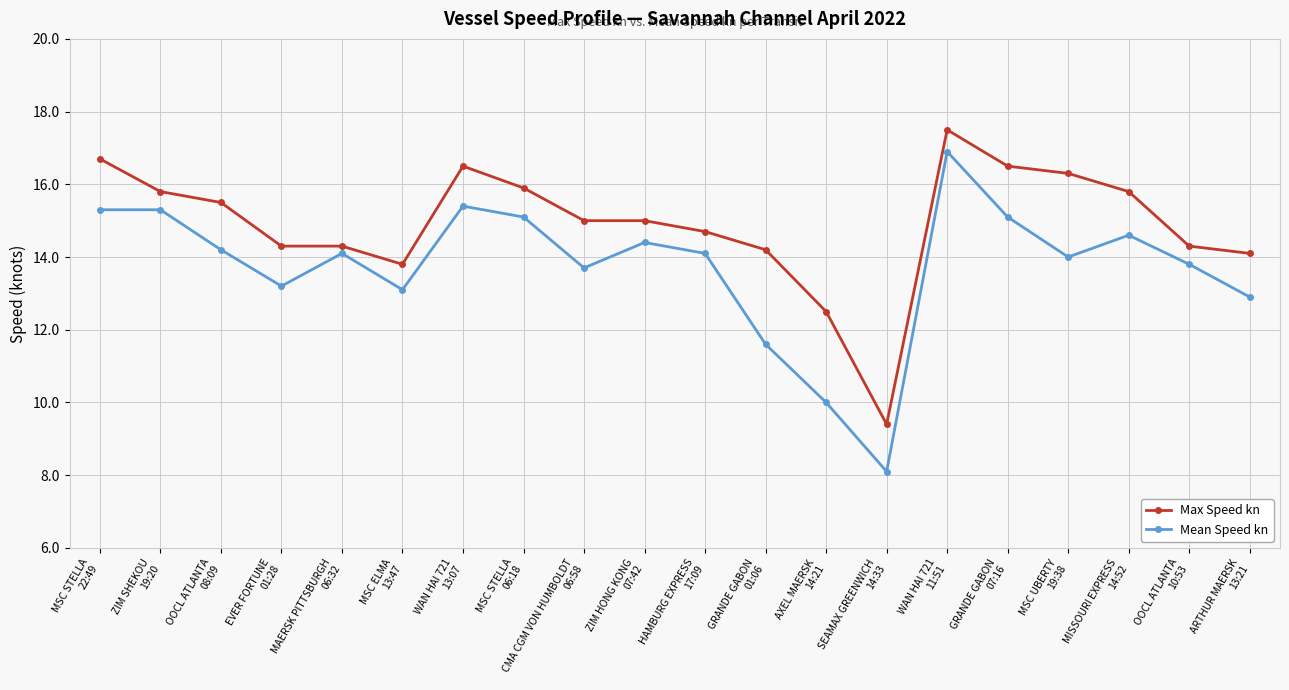

The value of Max Speed kn at AXEL MAERSK
14:21 is 20.0. True or false?

False